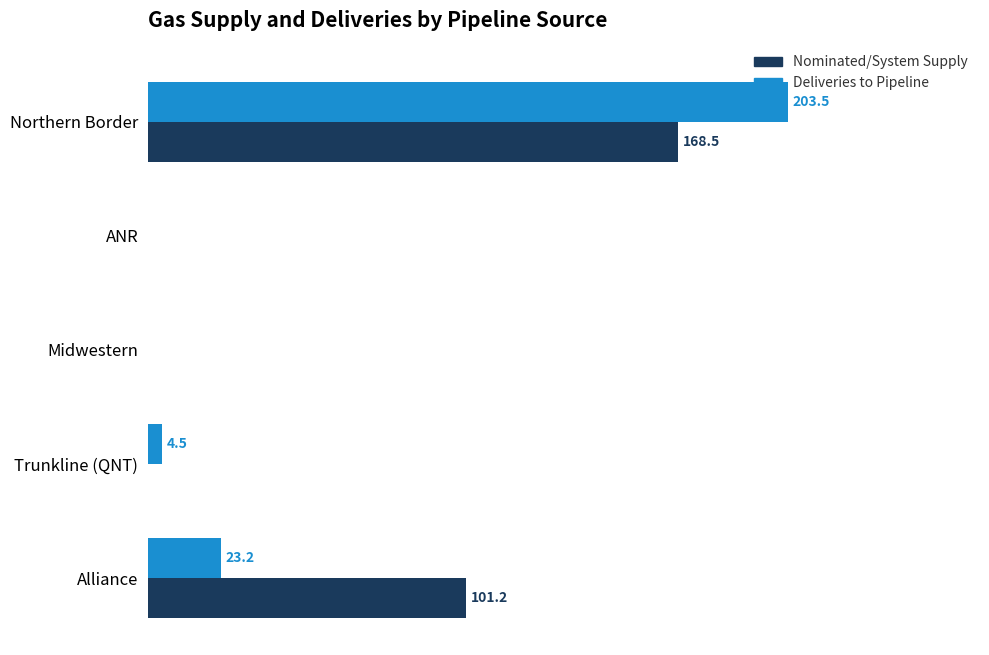

At which category does the chart reach its peak across all series?

Northern Border